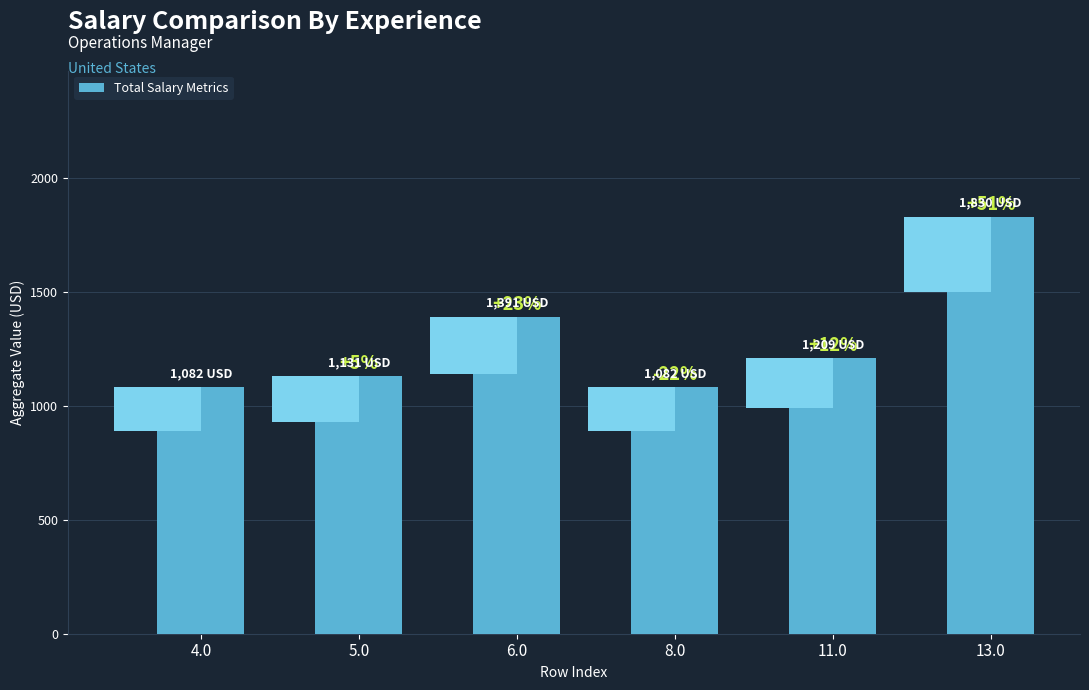

What is the change in value from 4.0 to 11.0?

+126.9